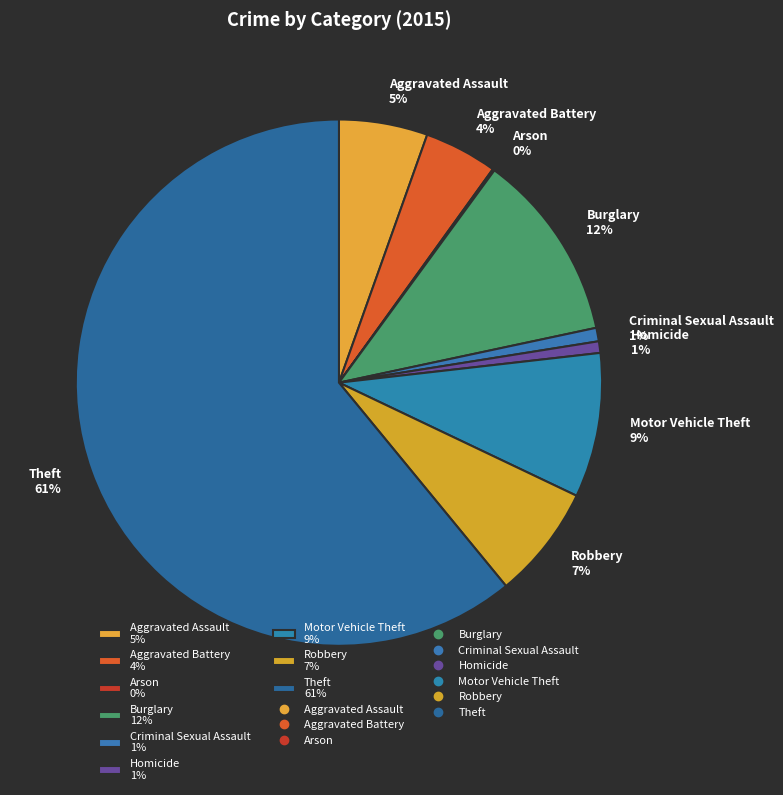

To the nearest percent, what portion does Robbery represent?

7%